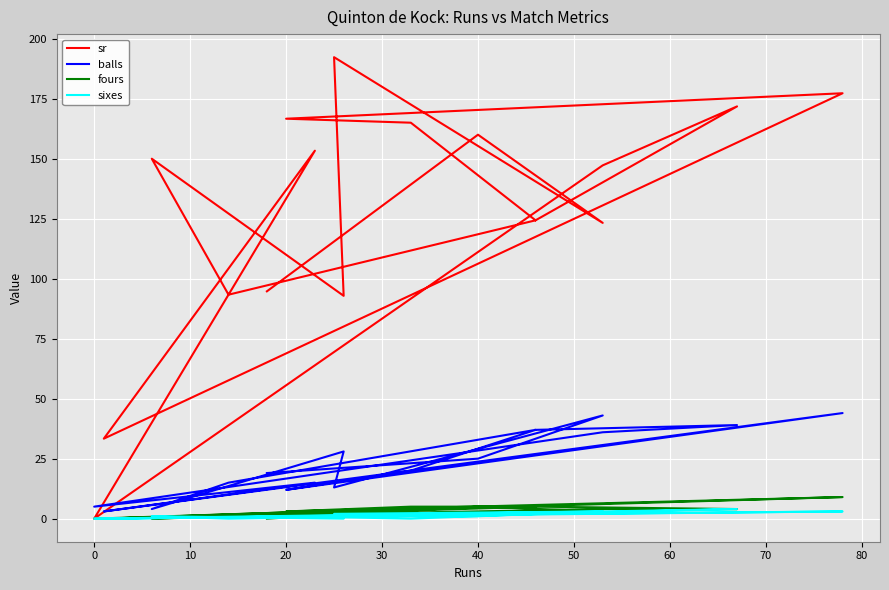

What is the difference between the highest and lowest values at 40?

159.0